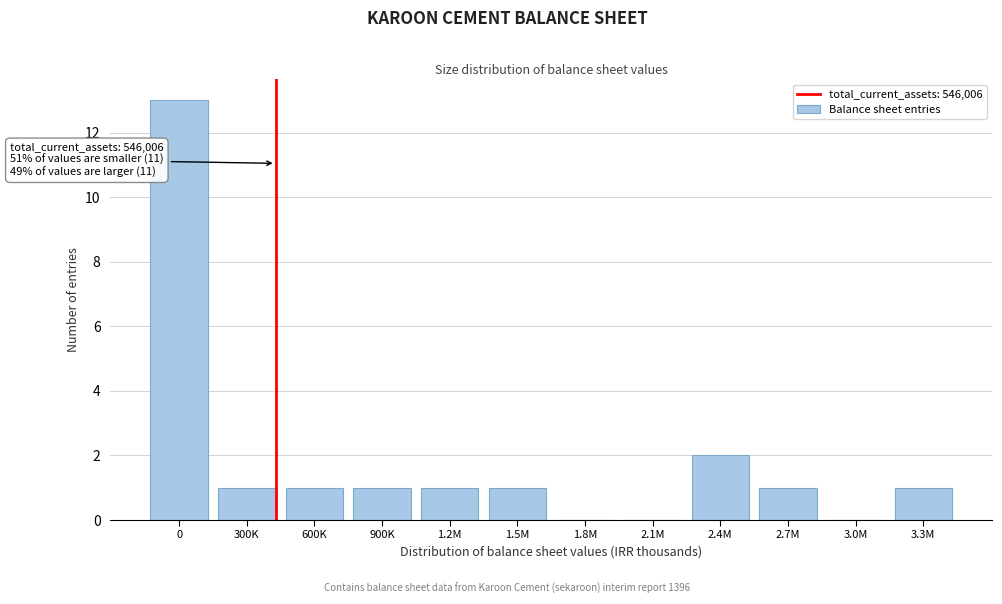

Reading left to right, extract all data points from this chart.

0=13	300K=1	600K=1	900K=1	1.2M=1	1.5M=1	1.8M=0	2.1M=0	2.4M=2	2.7M=1	3.0M=0	3.3M=1